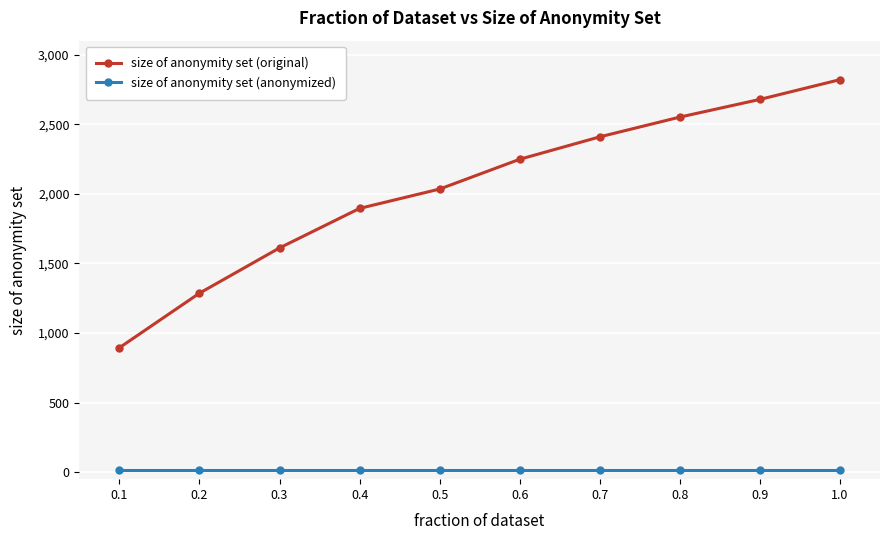

The size of anonymity set (anonymized) series shows 14 at 0.7. True or false?

True